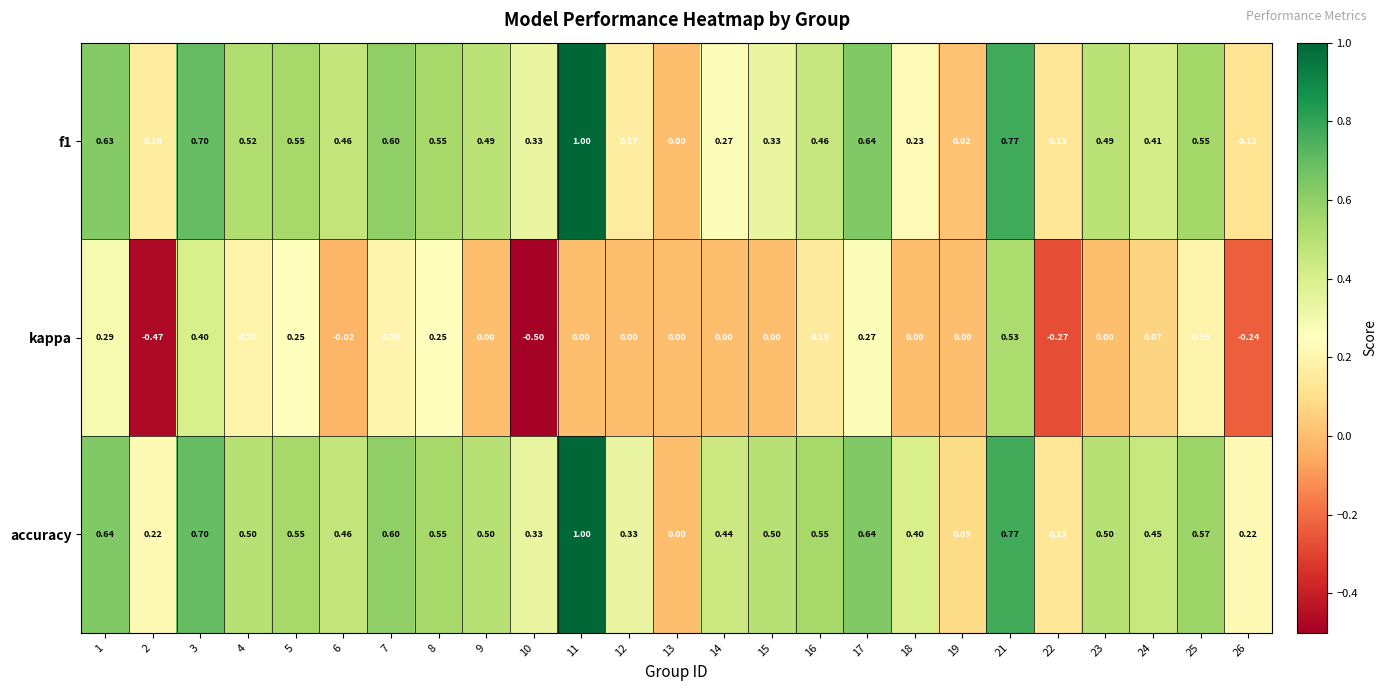

Which series has the widest spread of values?

kappa